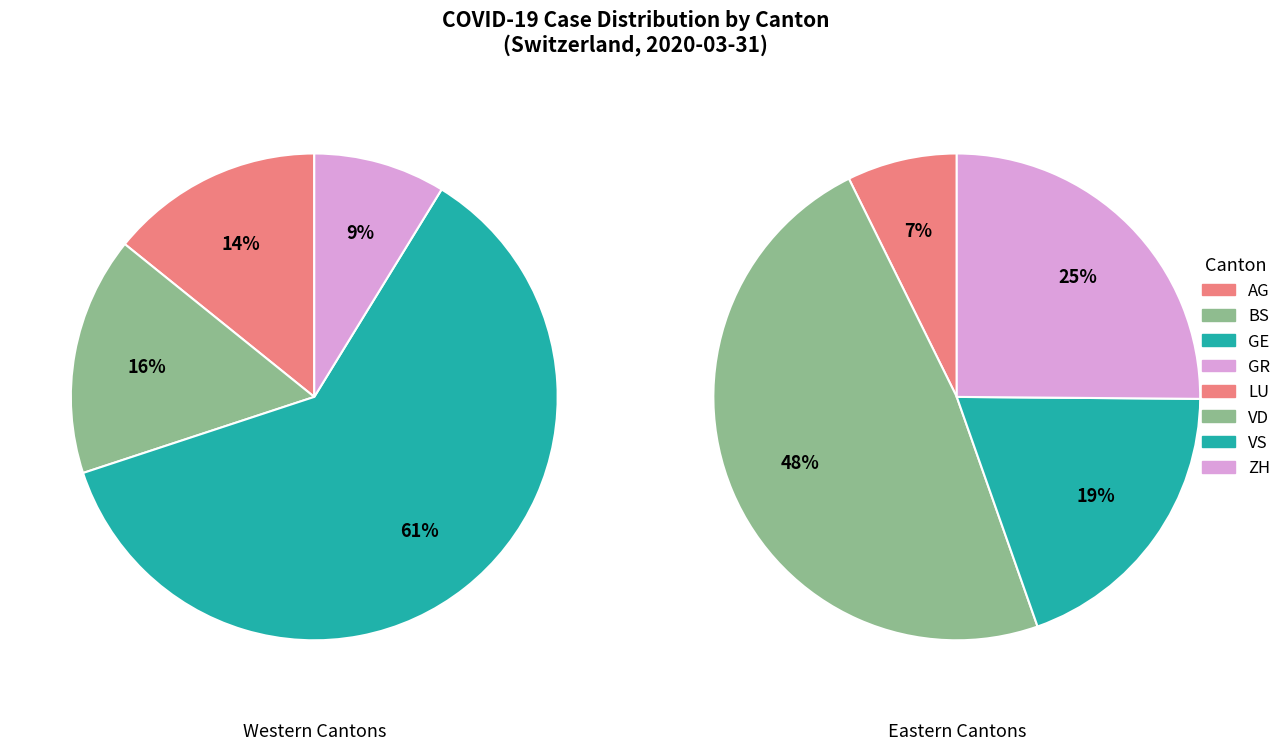

Which category has the smallest portion of the pie?

AG